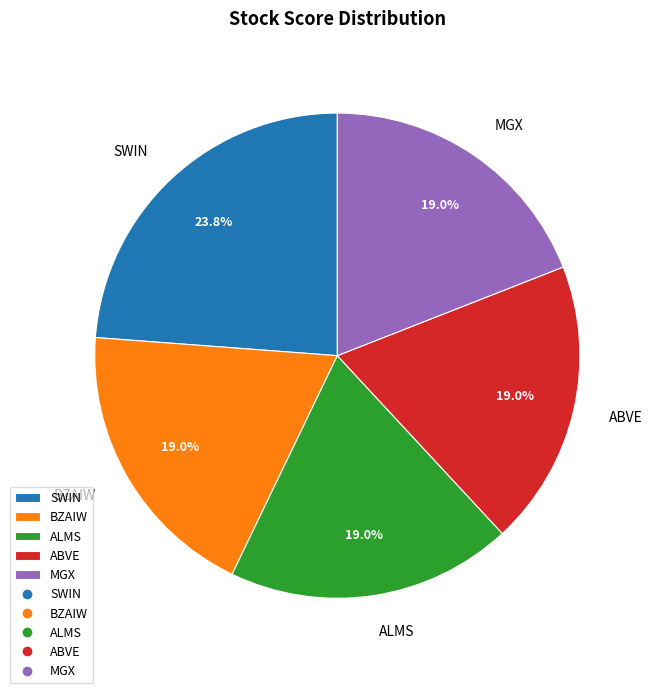

To the nearest percent, what percentage of the pie is ABVE?

19%